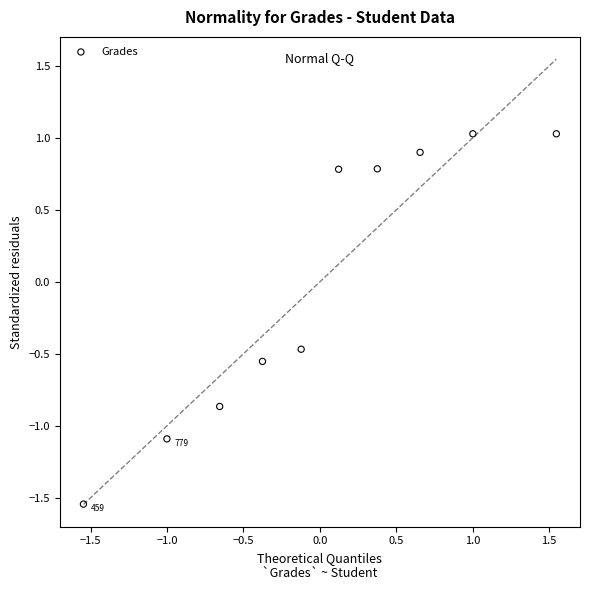

What Y value in the scatter plot is closest to 0?

-0.5